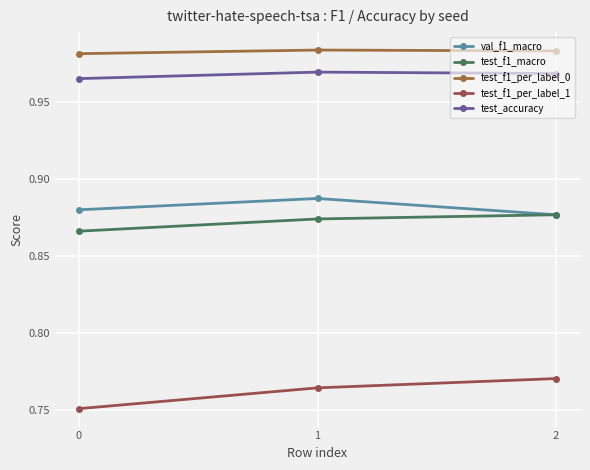

Is it true that test_accuracy equals 1.7 at 2?

False